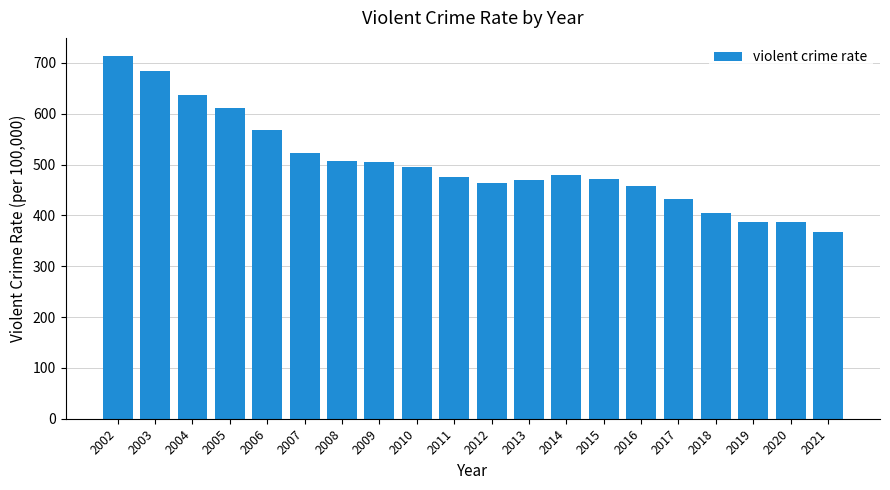

What is the difference between the values at 2016 and 2011?

17.2